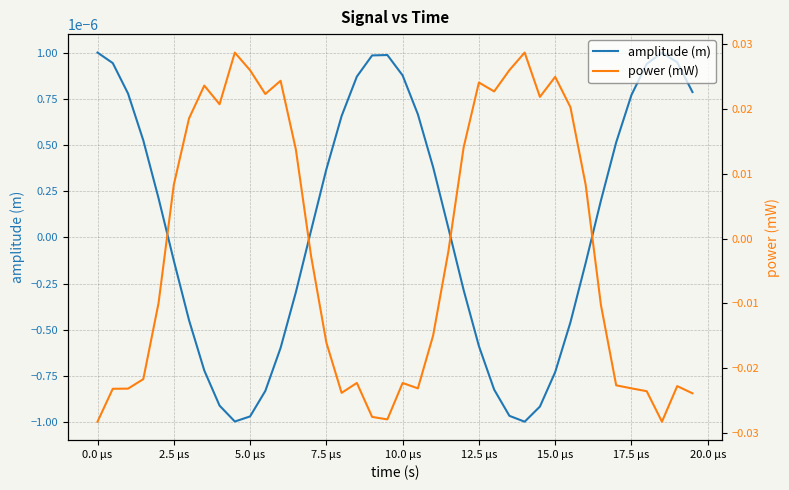

True or false: power (mW) and amplitude (m) cross at least once.

True